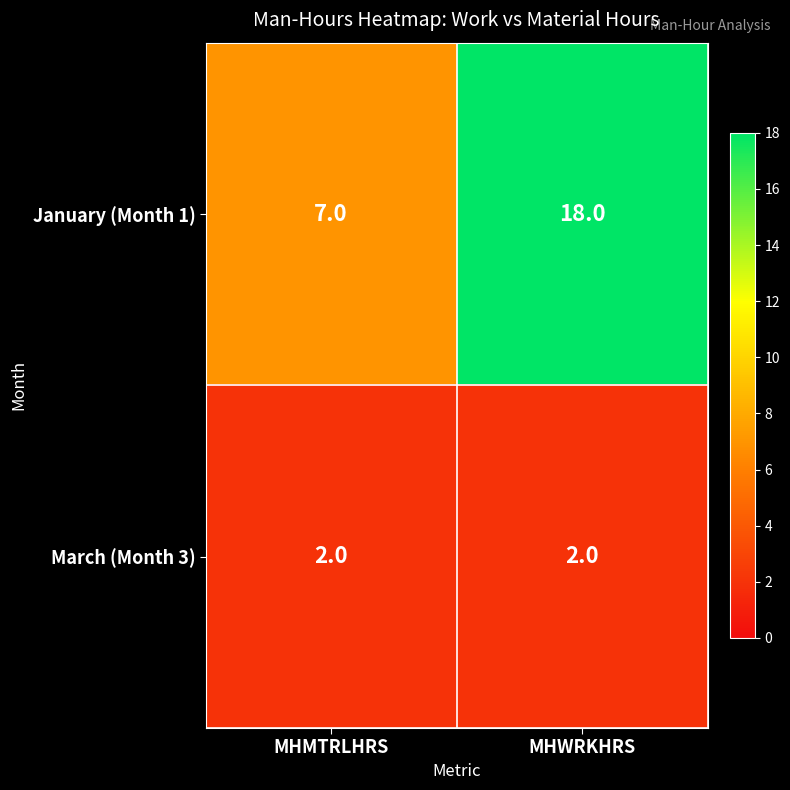

The January (Month 1) series shows 4 at MHMTRLHRS. True or false?

False